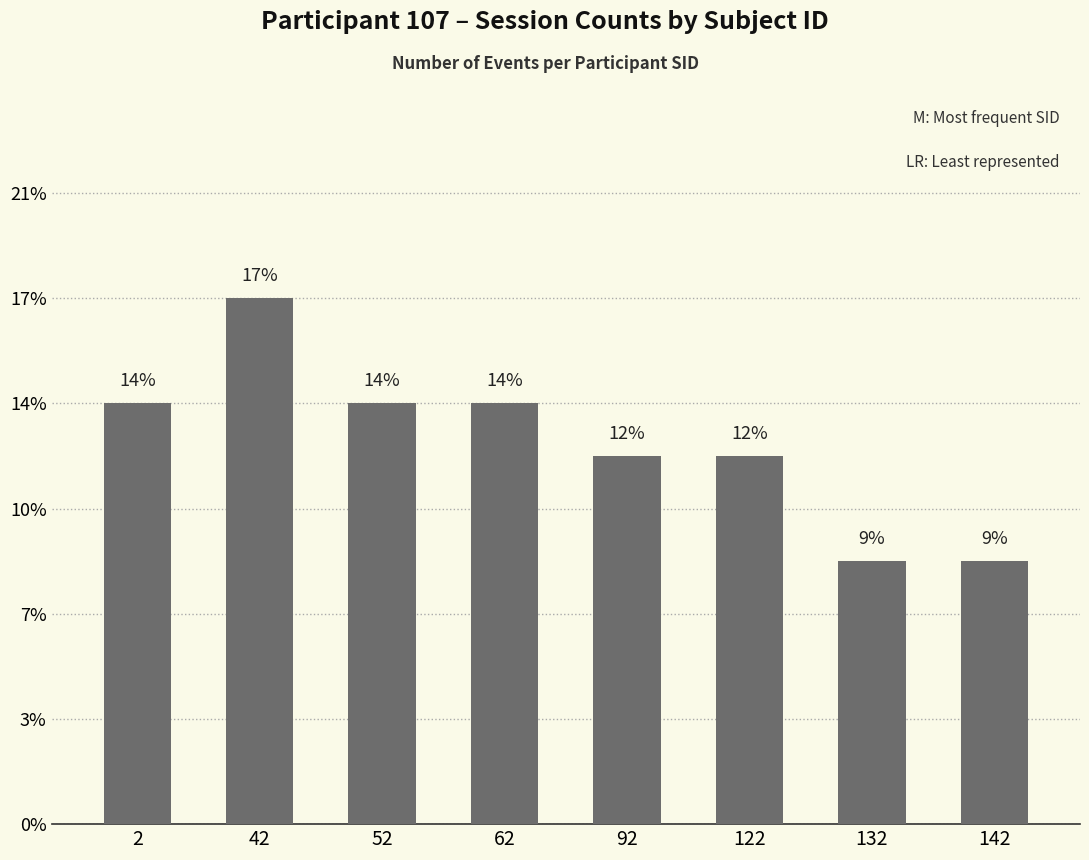

Are the bars horizontal?

No